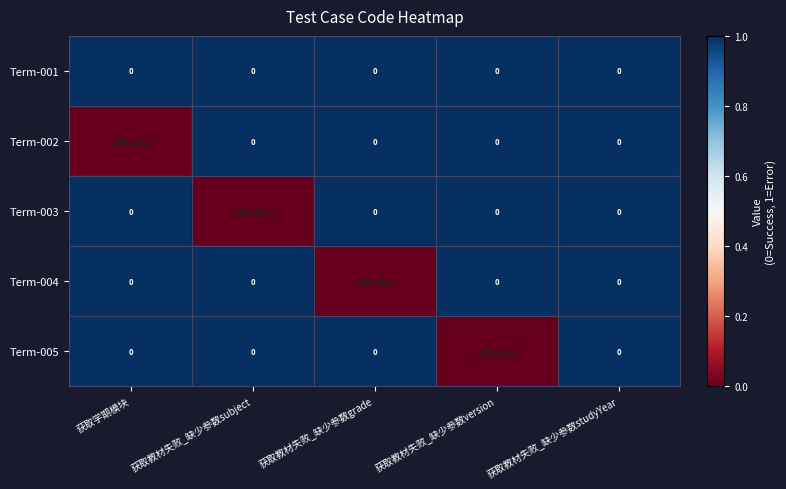

The value of Term-003 at 获取学期模块 is 0. True or false?

True